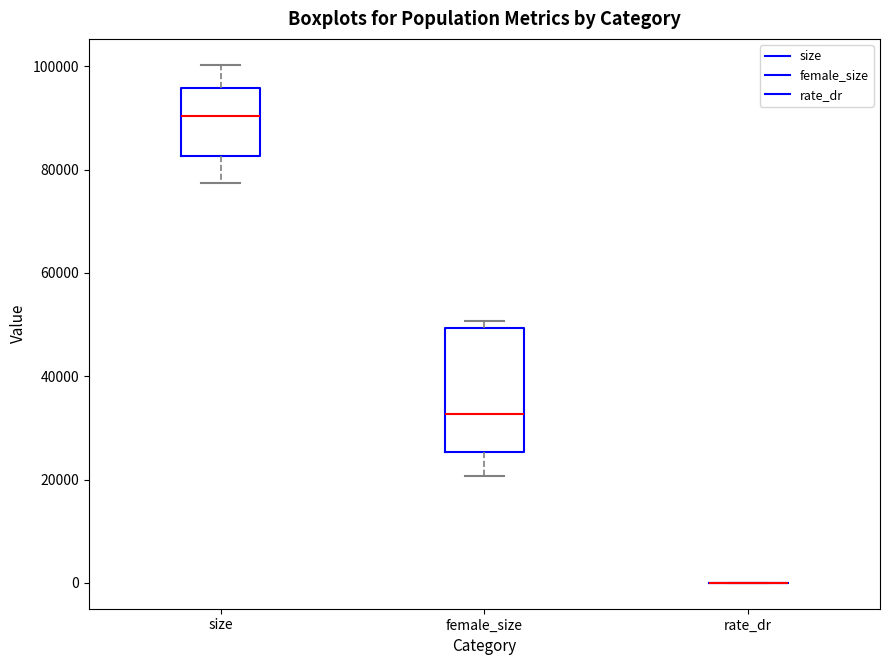

Reading left to right, transcribe this box plot: for each box, give where its median line is, the range the box spans, and where its two whiskers end, as read against the y-axis. The values are not printed on the chart, so give them approximately, as read against the axis.

size: median 90000, box 82000 to 96000, whiskers 78000 to 100000
female_size: median 32000, box 26000 to 50000, whiskers 20000 to 50000 (just above the box's upper edge)
rate_dr: box collapsed to a line at 0, whiskers 0 to 0